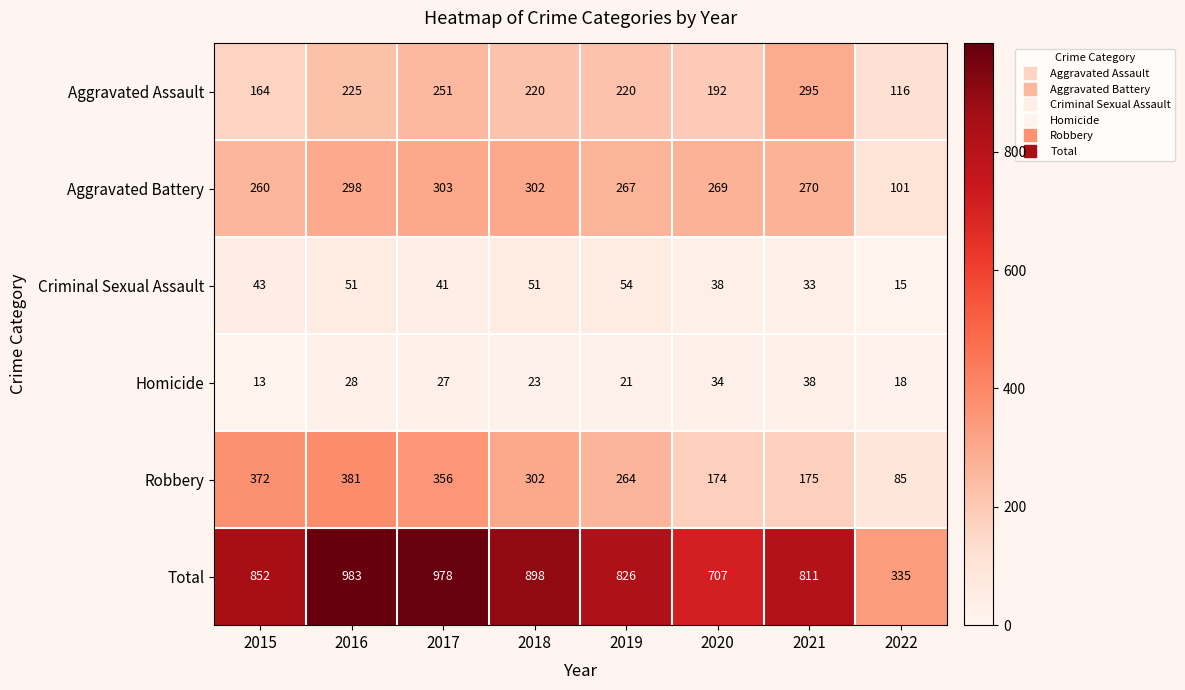

Between 2015 and 2017, which series saw the biggest shift?

Total